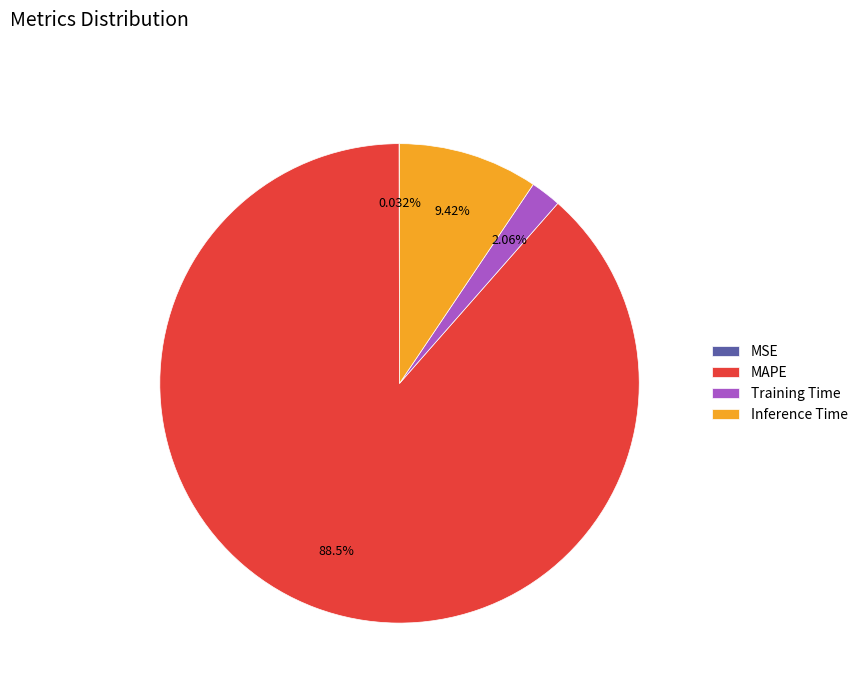

Which slice represents more than half of the pie?

MAPE